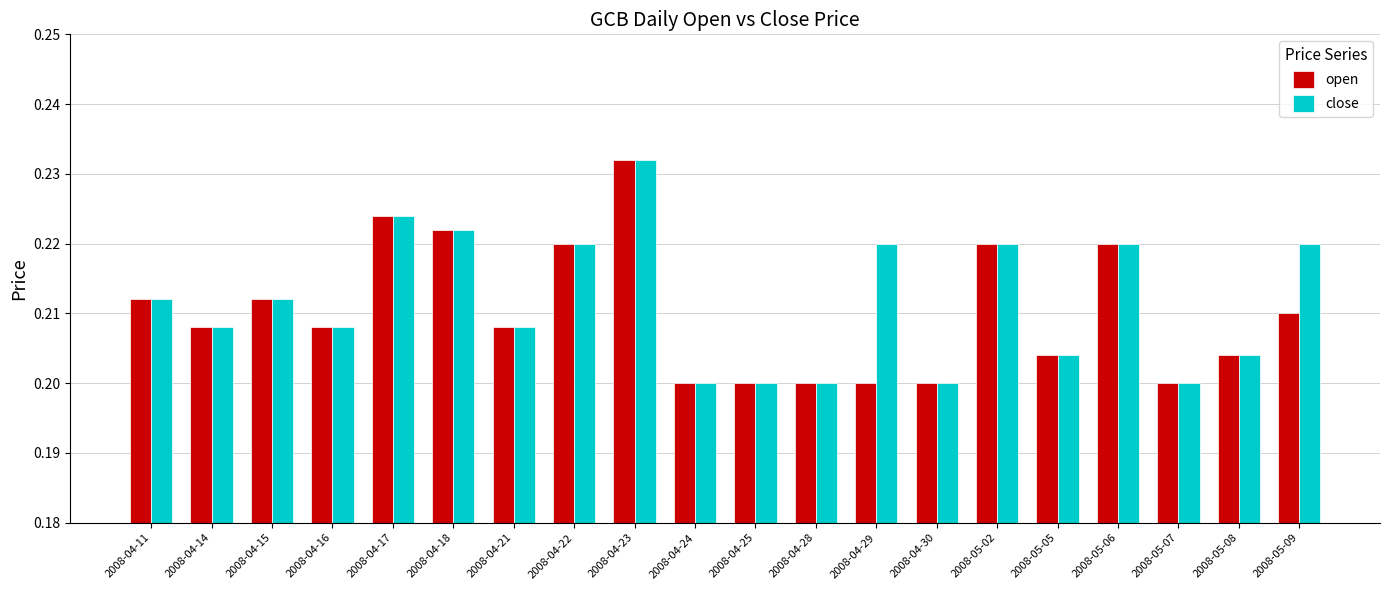

At how many categories does at least one series exceed 0?

20